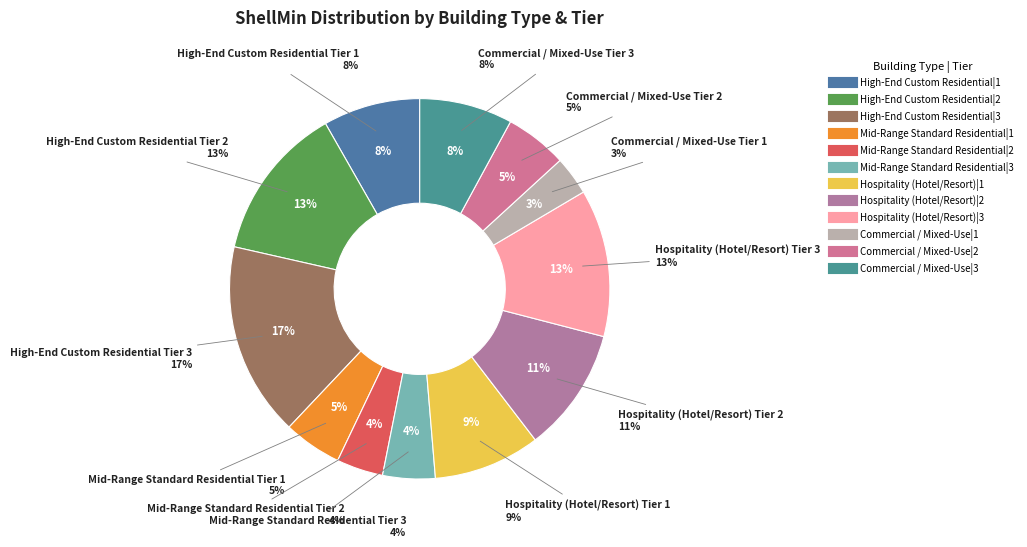

Does High-End Custom Residential|3 account for over 50% of the chart?

No